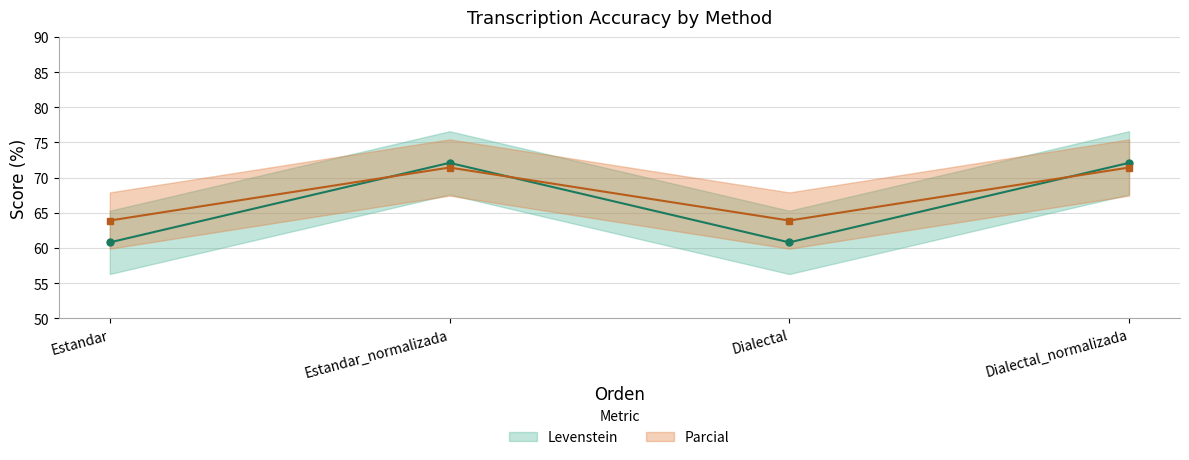

Is the value of Levenstein at Estandar_normalizada greater than the value of Parcial at Dialectal?

Yes